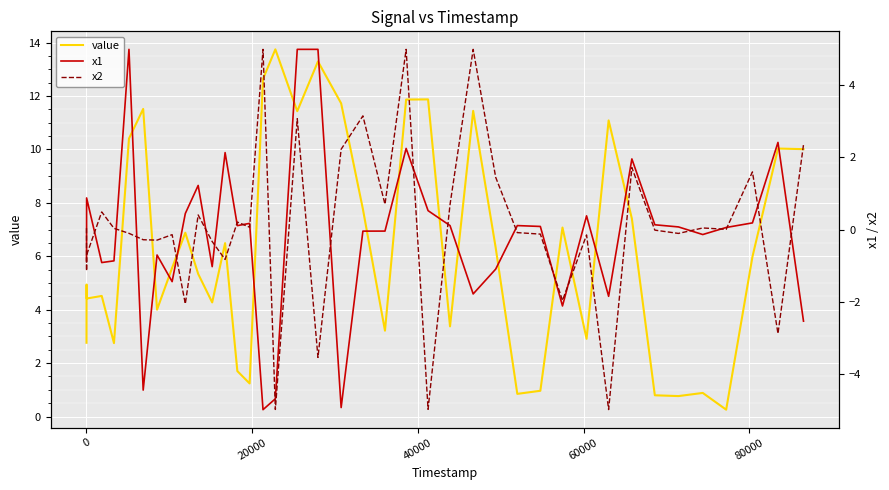

What is the highest value of the value series?

13.7